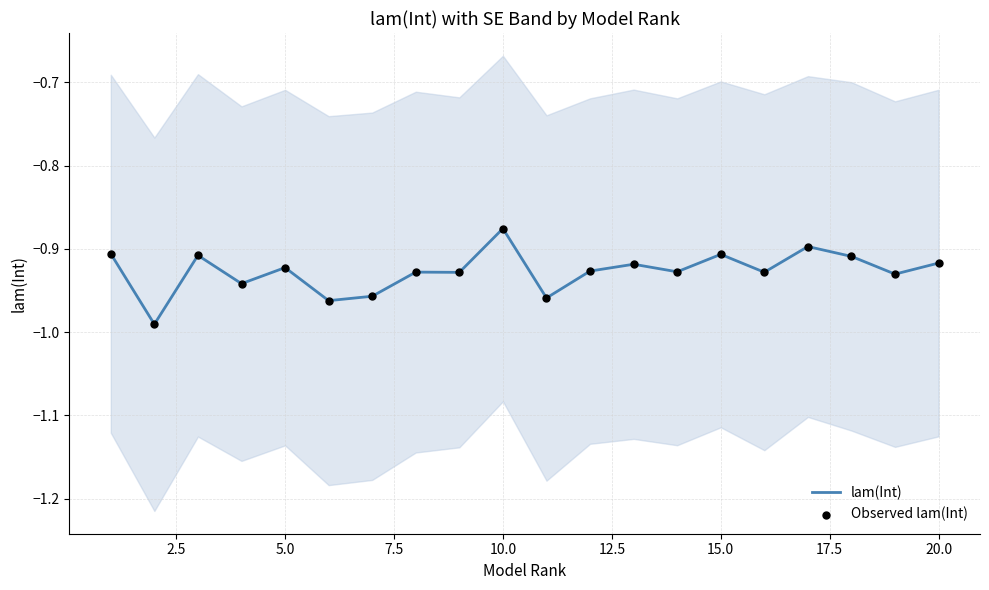

What are all the series names shown in the legend?

lam(Int), Observed lam(Int)